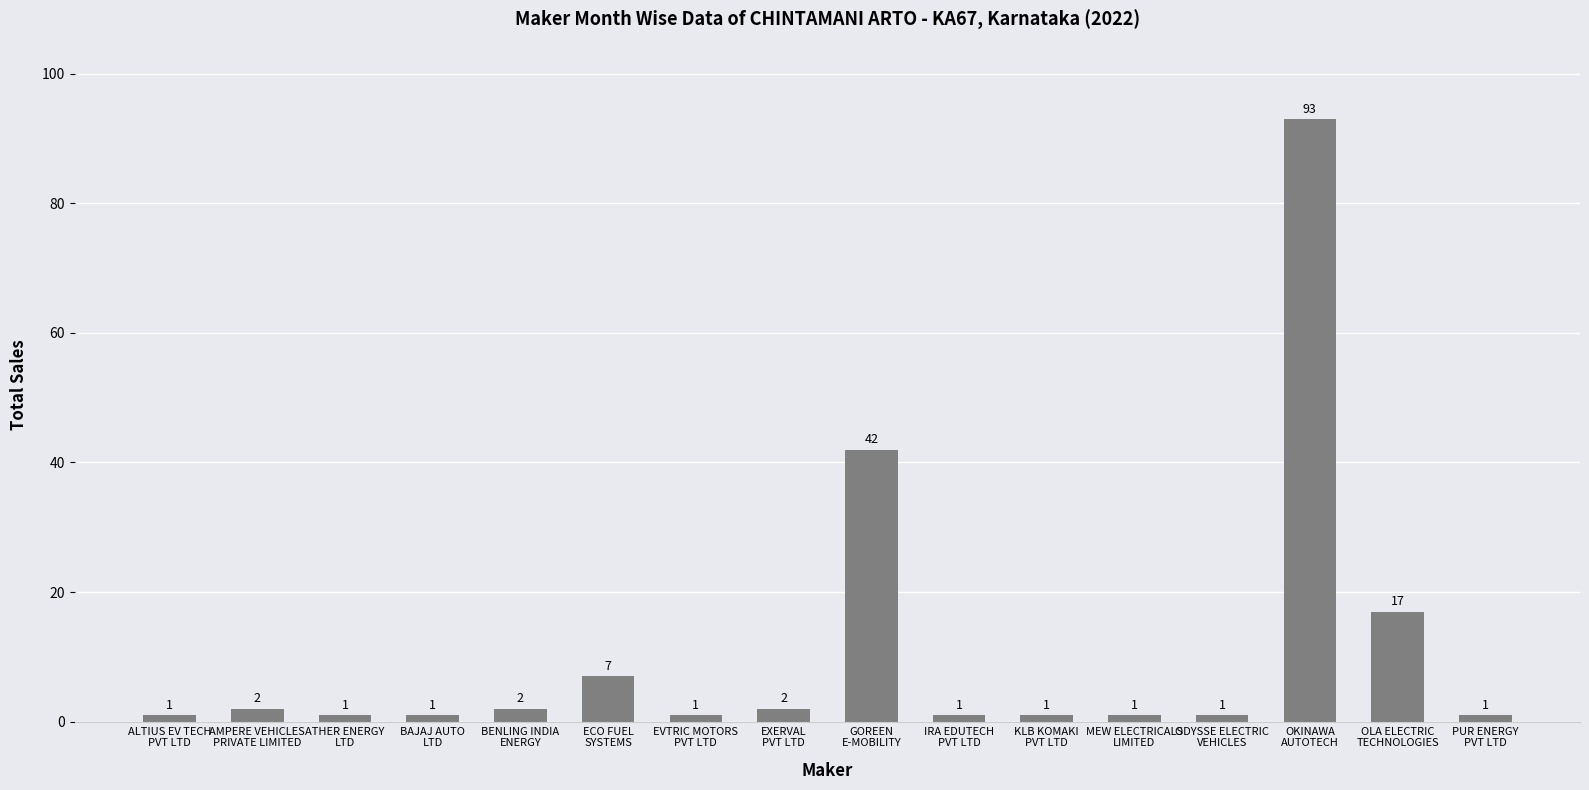

What is the difference between the values at EXERVAL
PVT LTD and KLB KOMAKI
PVT LTD?

1